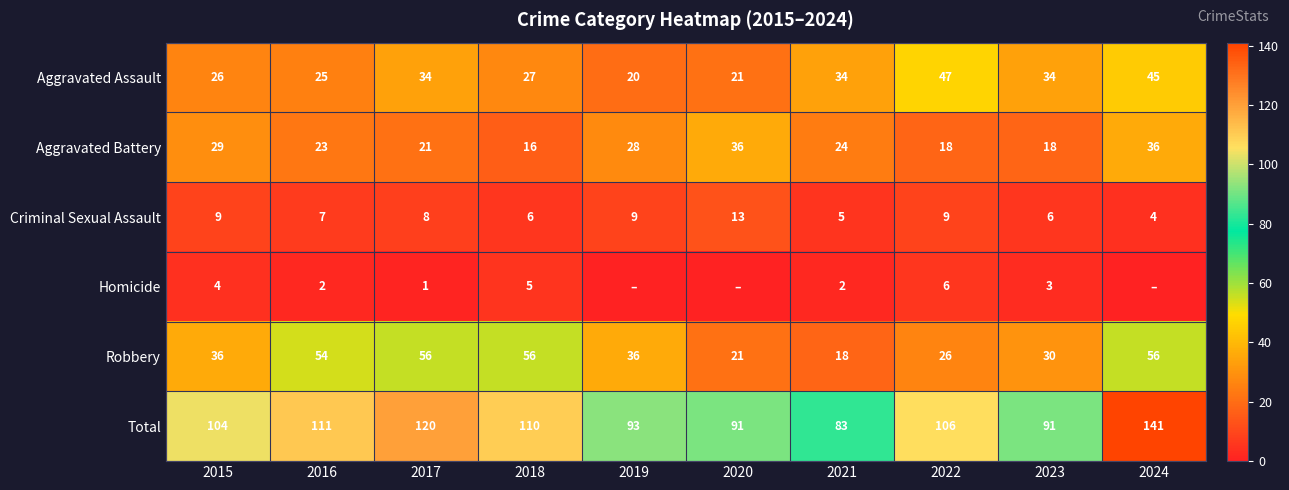

What is the average value of the Aggravated Assault series?

31